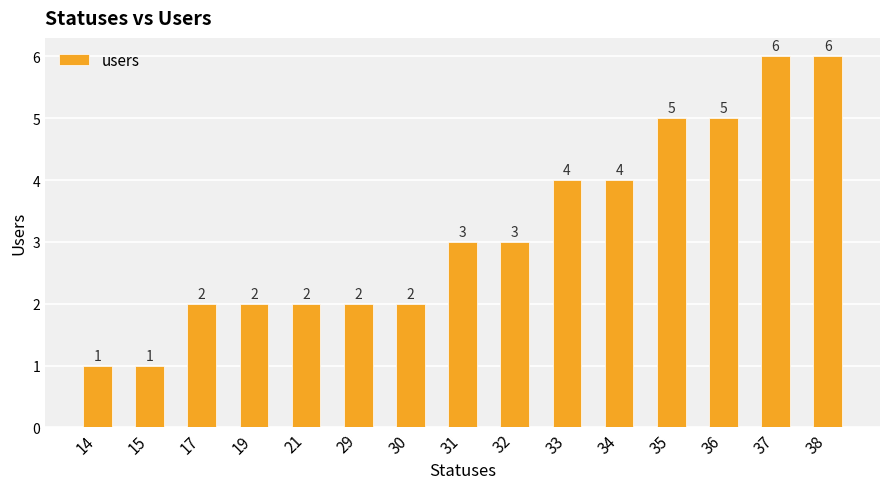

What is the ratio of the value at 37 to the value at 15?

6.0